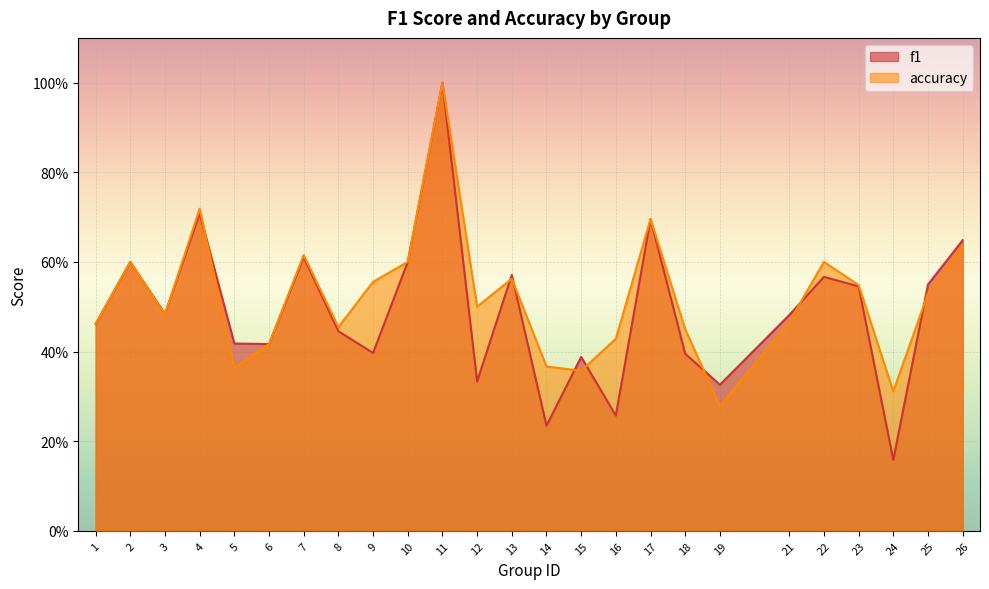

What is the smallest value displayed?

0.2